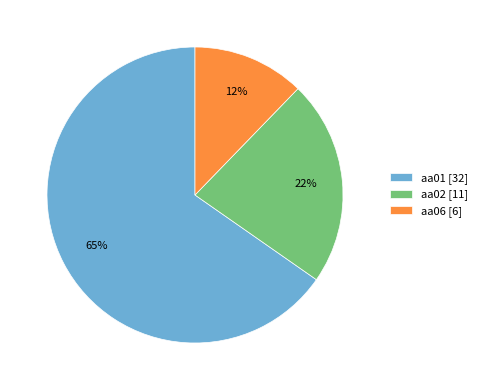

To the nearest percent, what is the average slice percentage?

33%